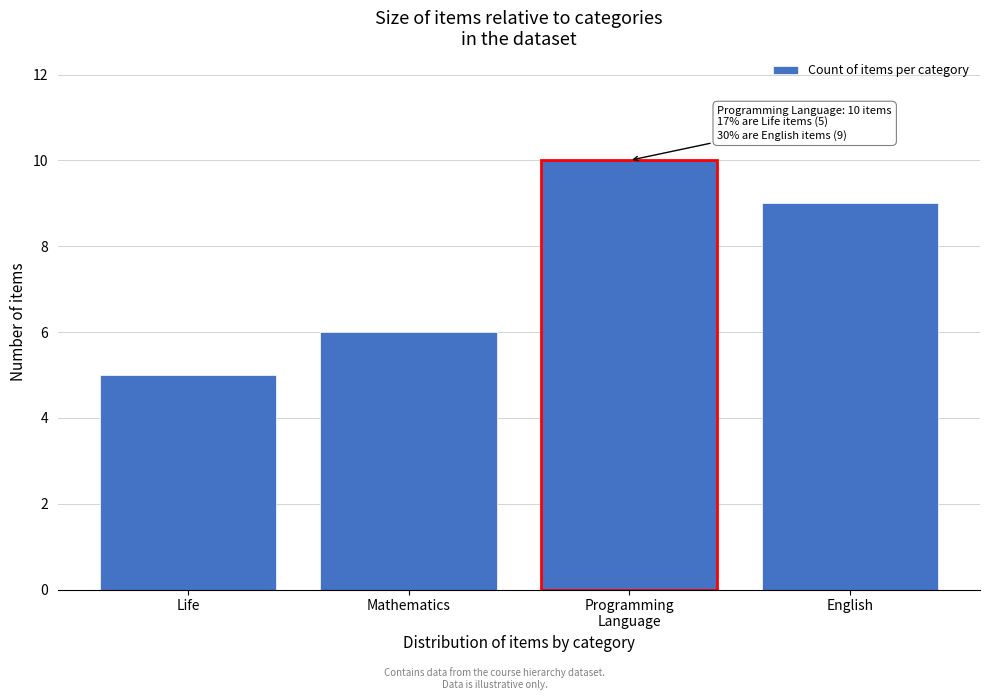

Reading left to right, transcribe all the data shown in this chart.

5	6	10	9